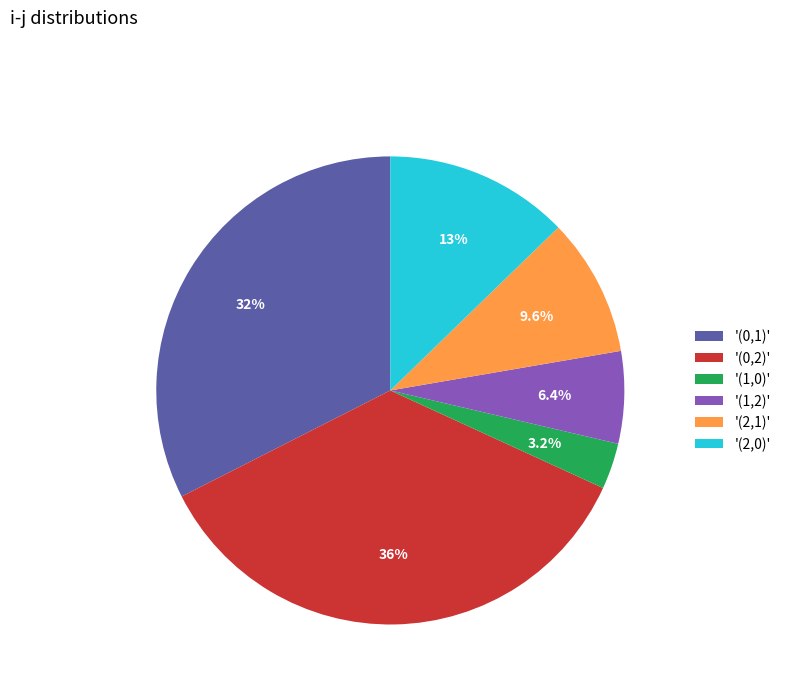

Which slice is the largest?

'(0,2)'